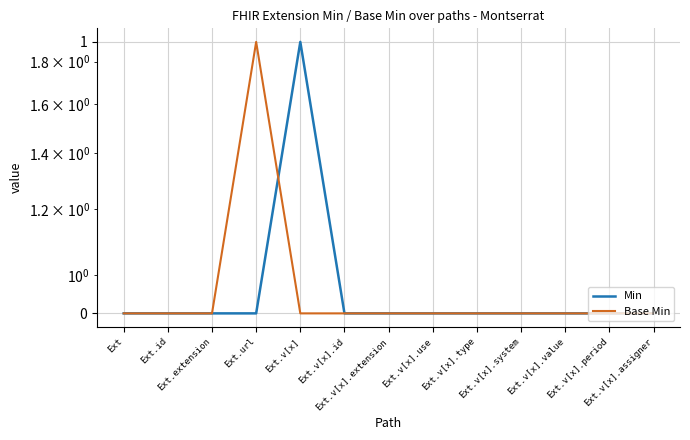

Where do Base Min and Min first cross each other?

Ext.url and Ext.v[x]